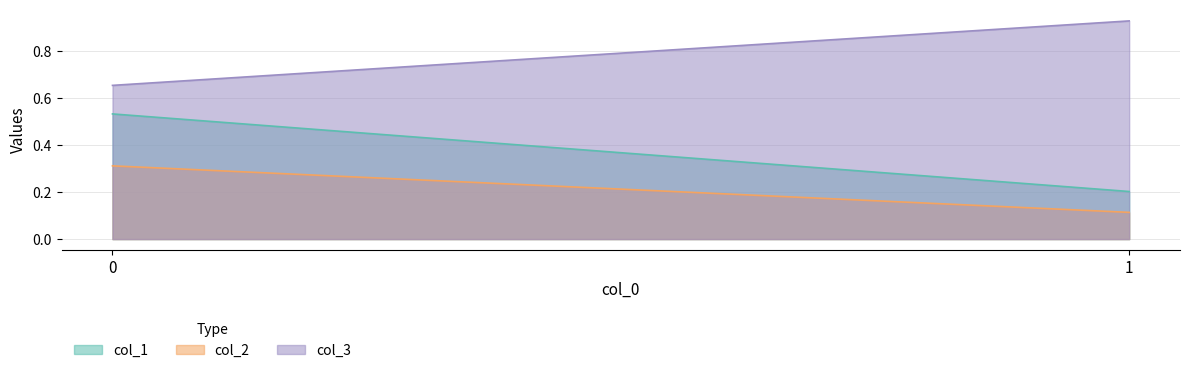

Which series has the largest range (max minus min)?

col_1